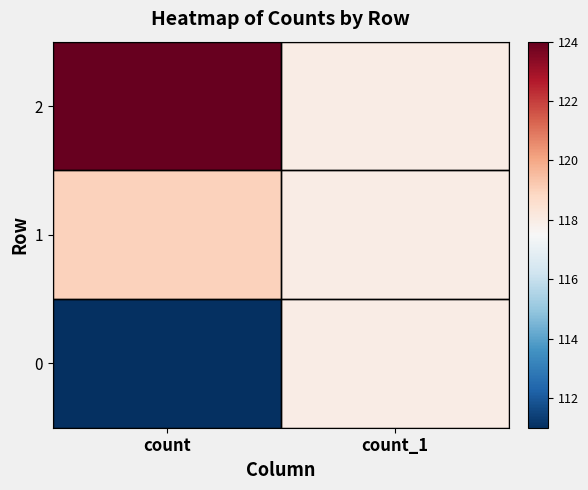

Which category has the highest value across all series?

count